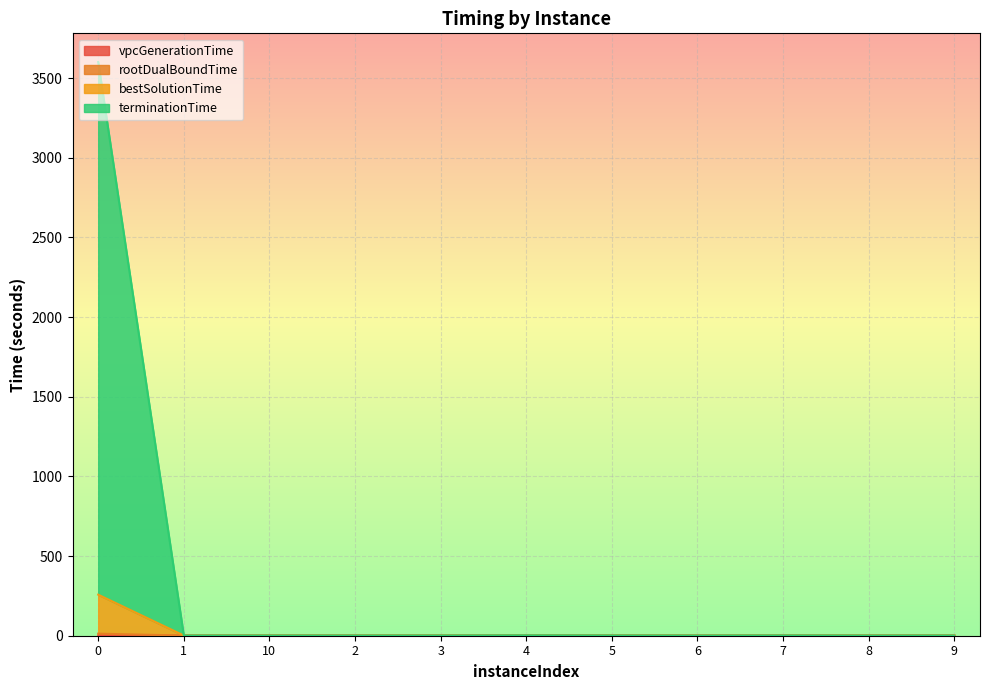

The bestSolutionTime series shows 1.1 at 6. True or false?

True